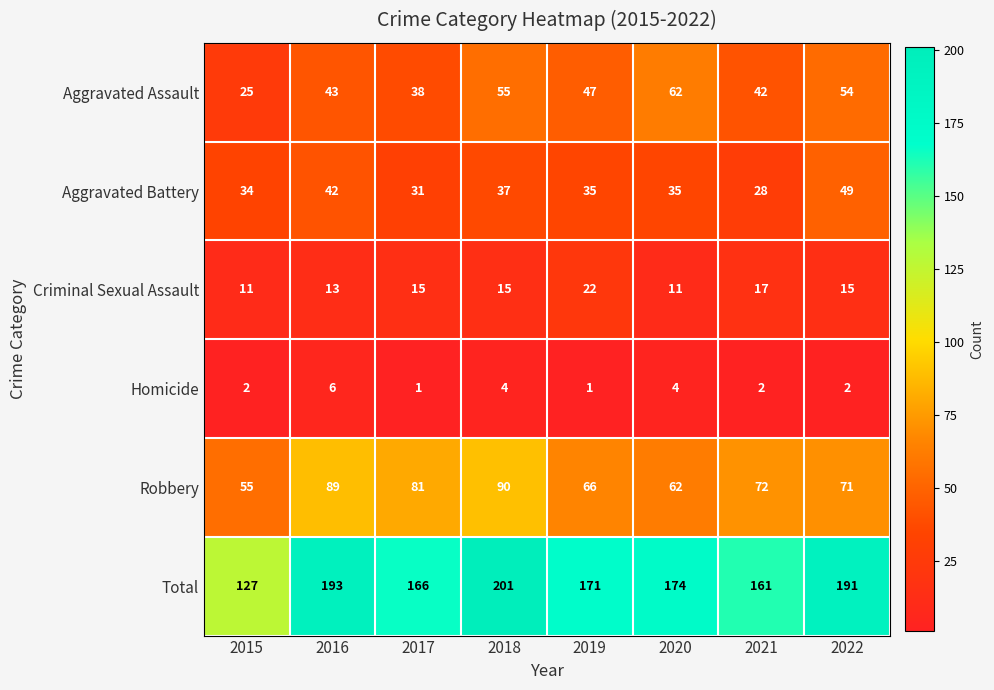

What is the spread (max minus min) of values at 2017?

165